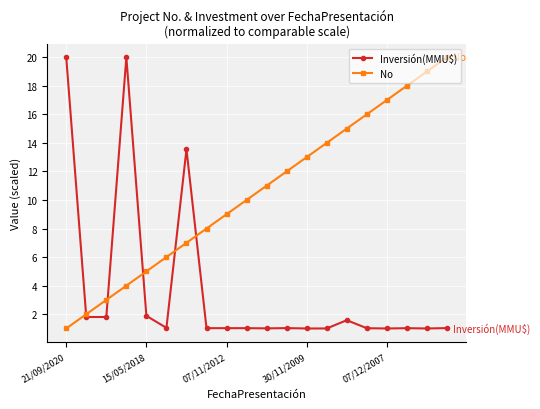

What is the smallest value displayed?

1.0